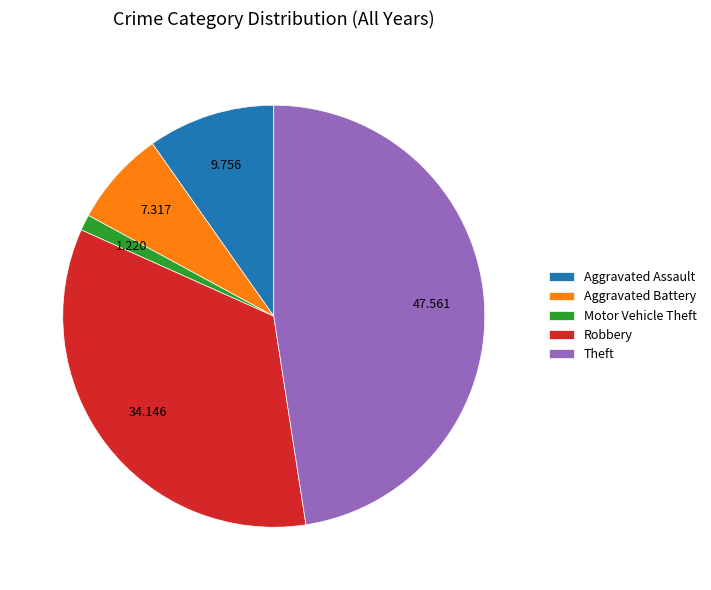

What is the smallest slice in the pie chart?

Motor Vehicle Theft